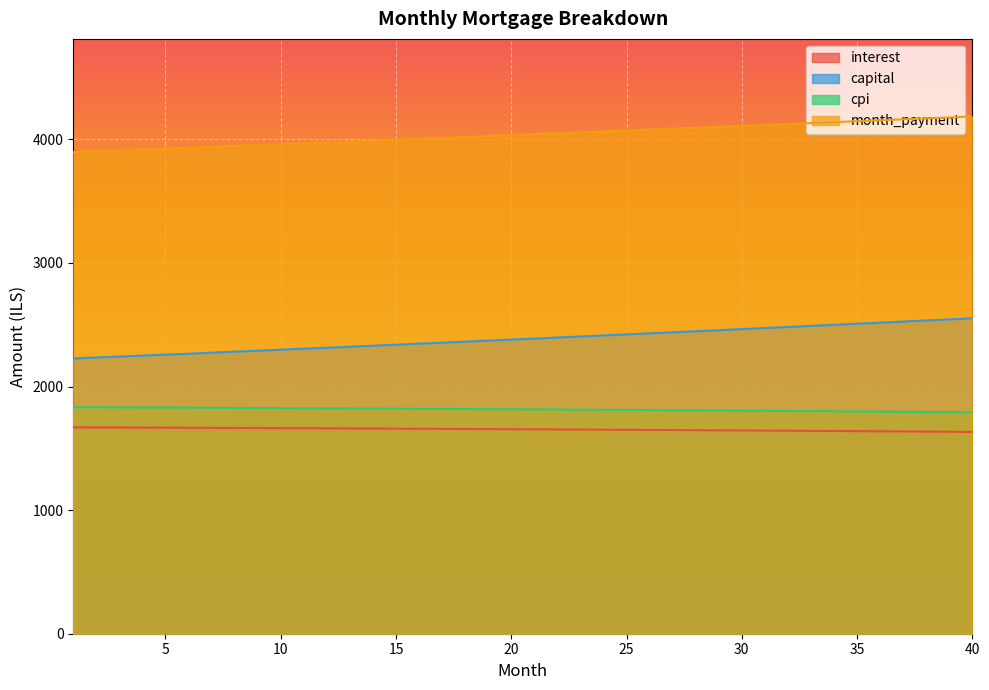

Where is month_payment nearest to the value 4040?

21